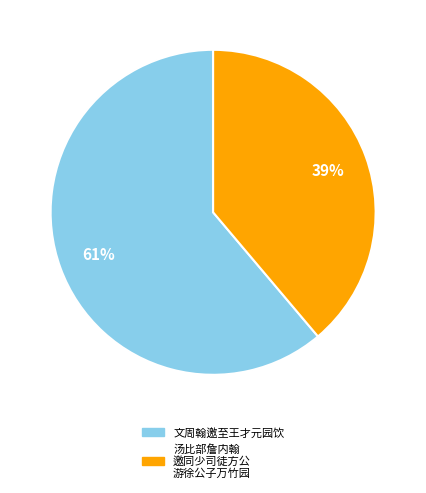

To the nearest percent, what is the average slice percentage?

50%